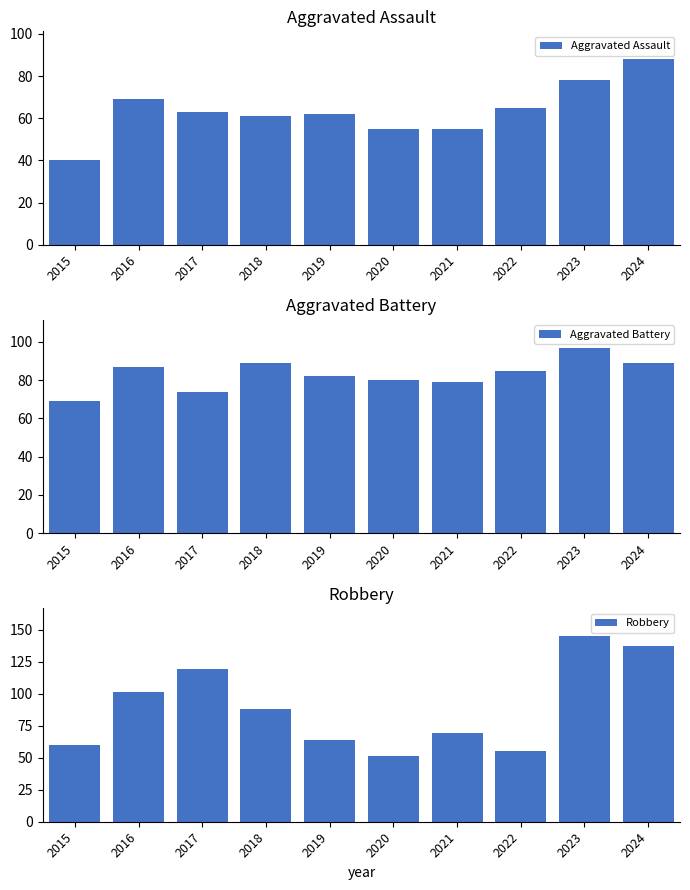

Which series has the largest total across all categories?

Robbery